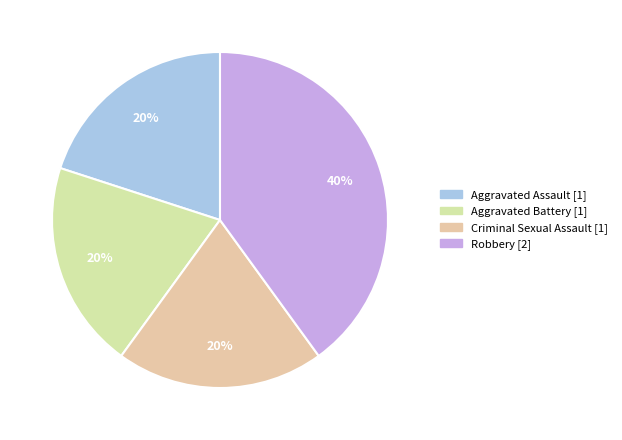

Which slice is the largest?

Robbery